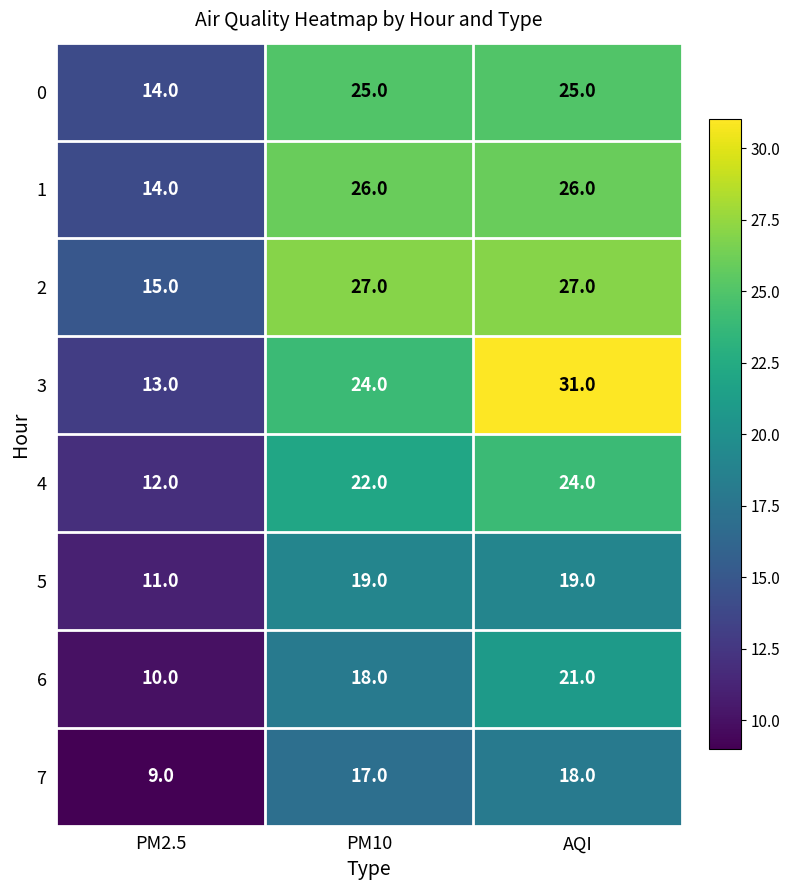

What is the difference between the highest and lowest values at PM2.5?

6